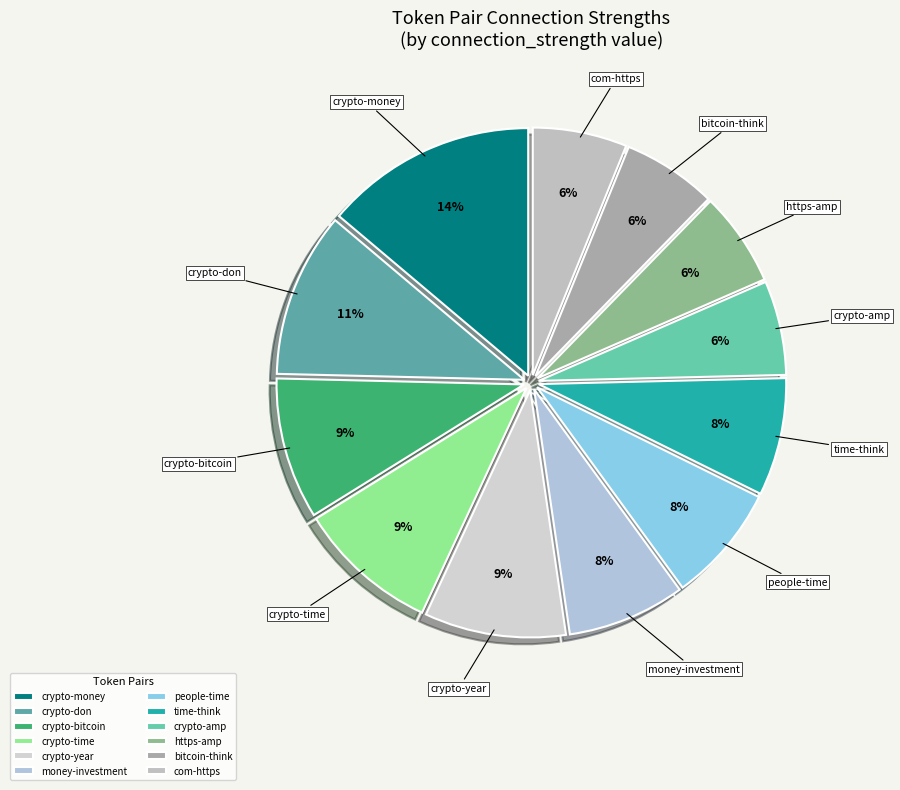

To the nearest percent, what is the average slice percentage?

8%